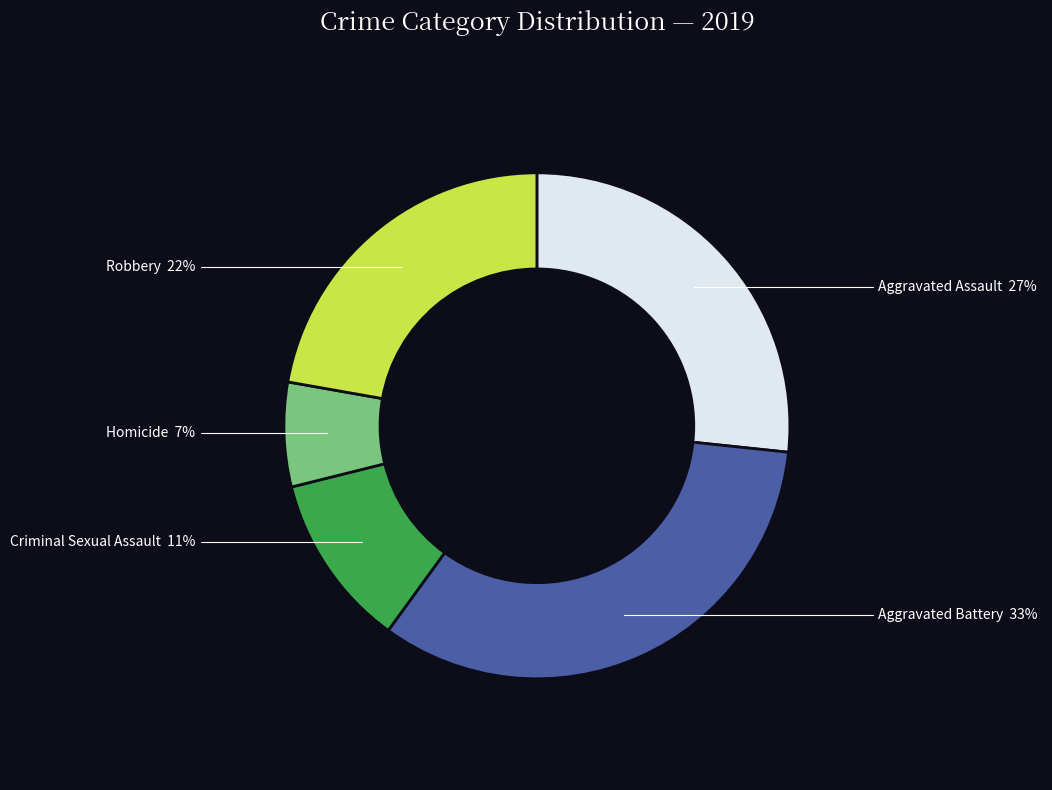

To the nearest percent, what is the average slice percentage?

20%